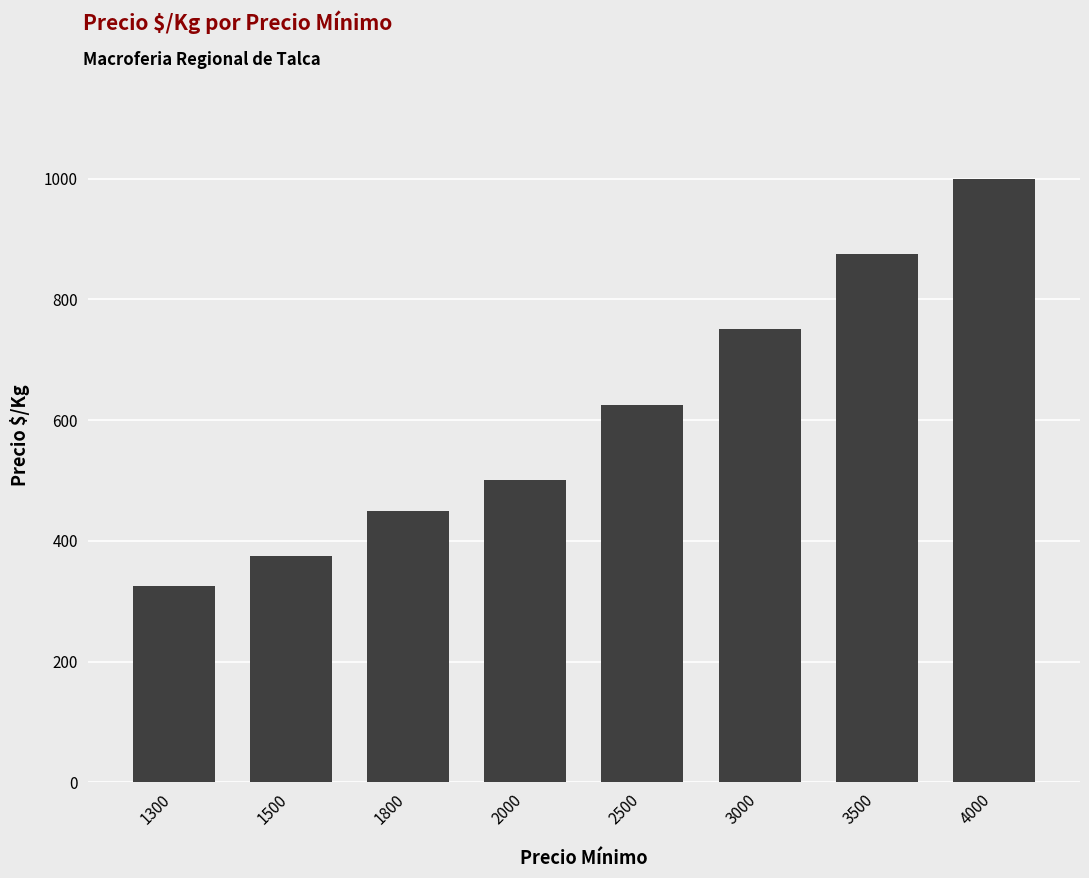

What value does the data have at 1500, to the nearest 10?

380